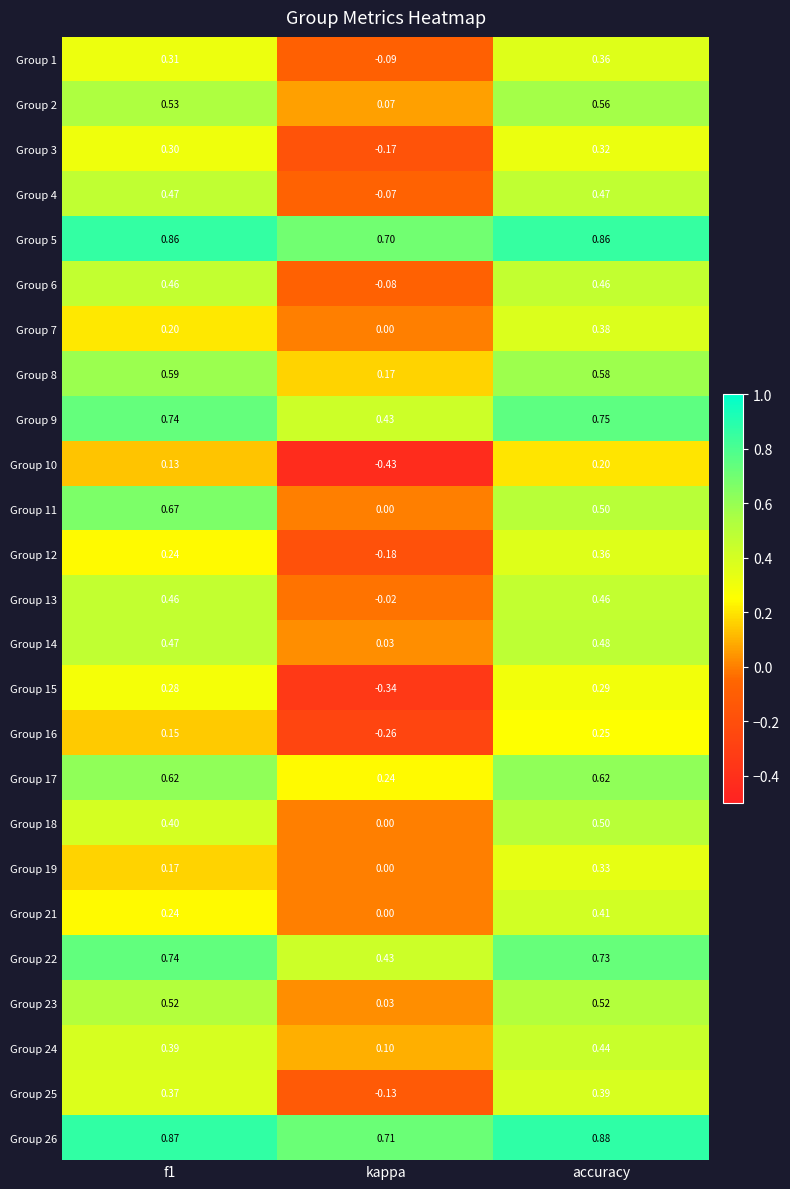

What is the difference between the highest and lowest values at kappa?

1.1